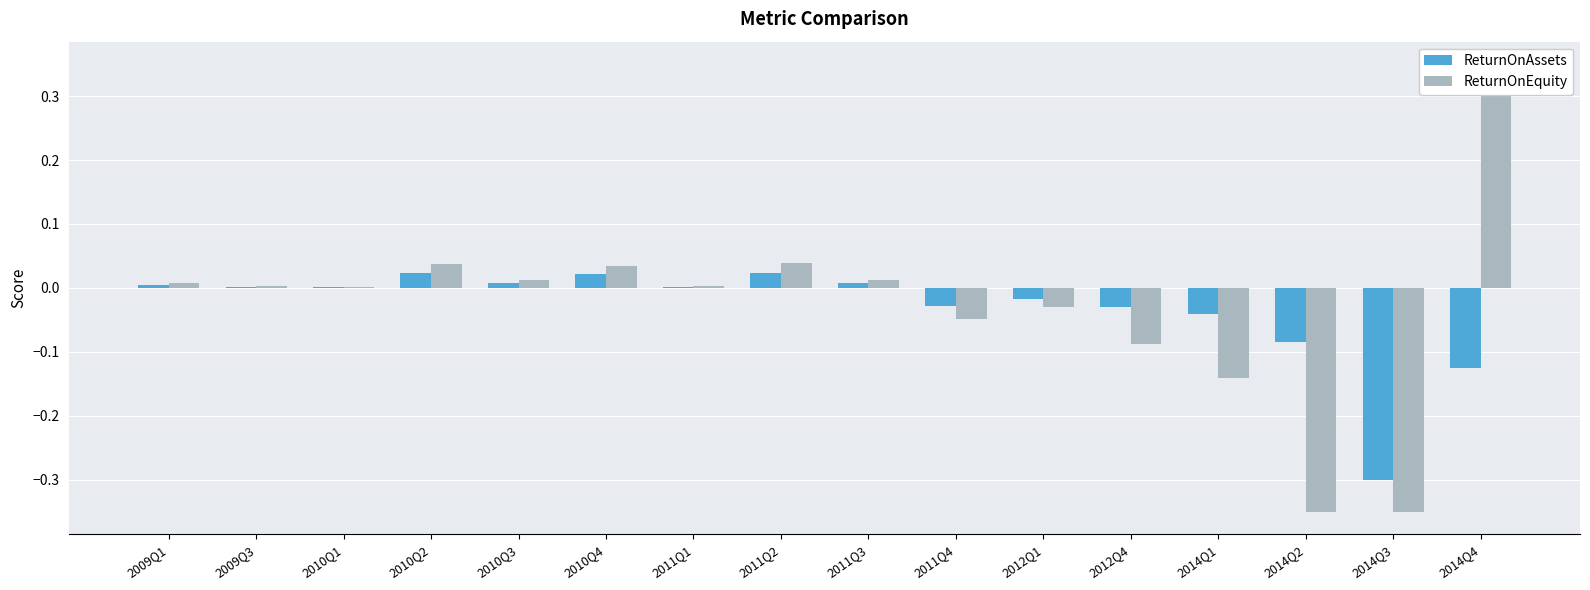

How many values in the ReturnOnEquity series exceed 0?

10